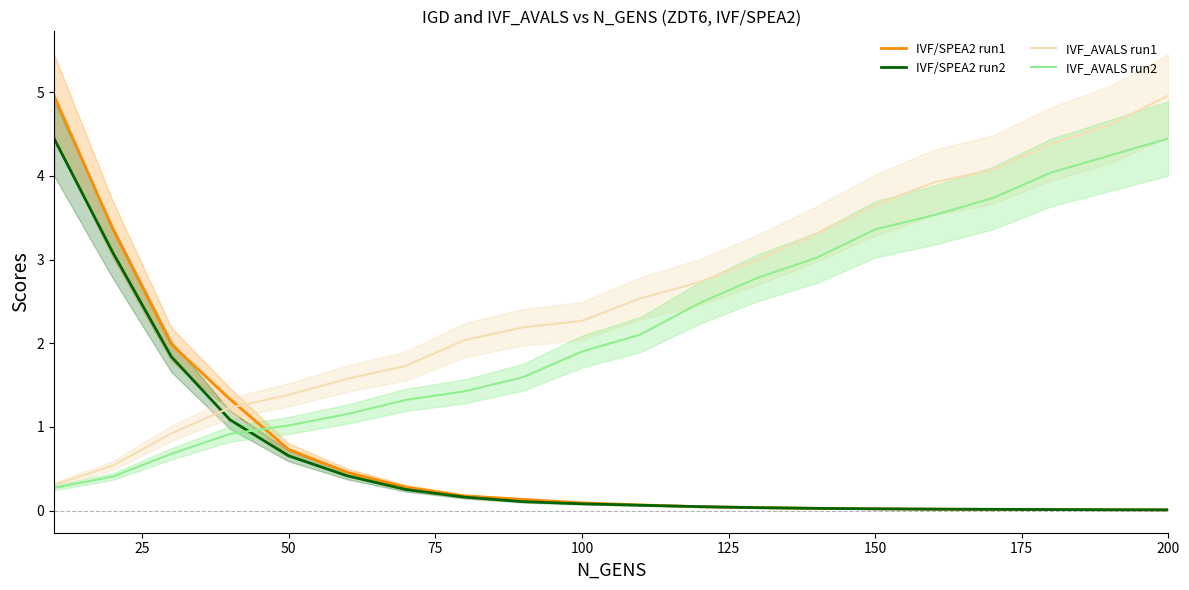

How many data points in IVF_AVALS run1 are less than 2?

7